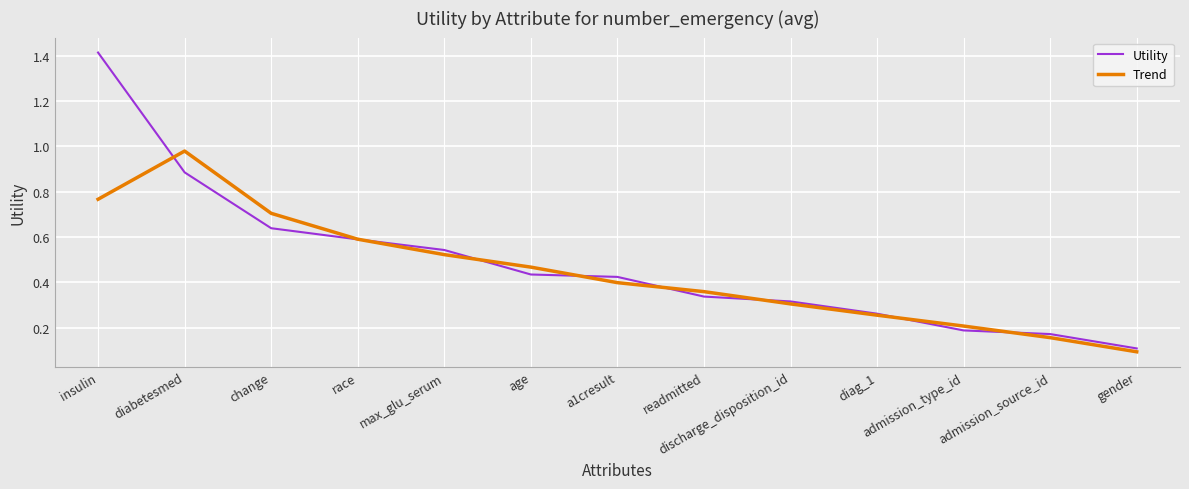

What position from the left is admission_type_id?

11